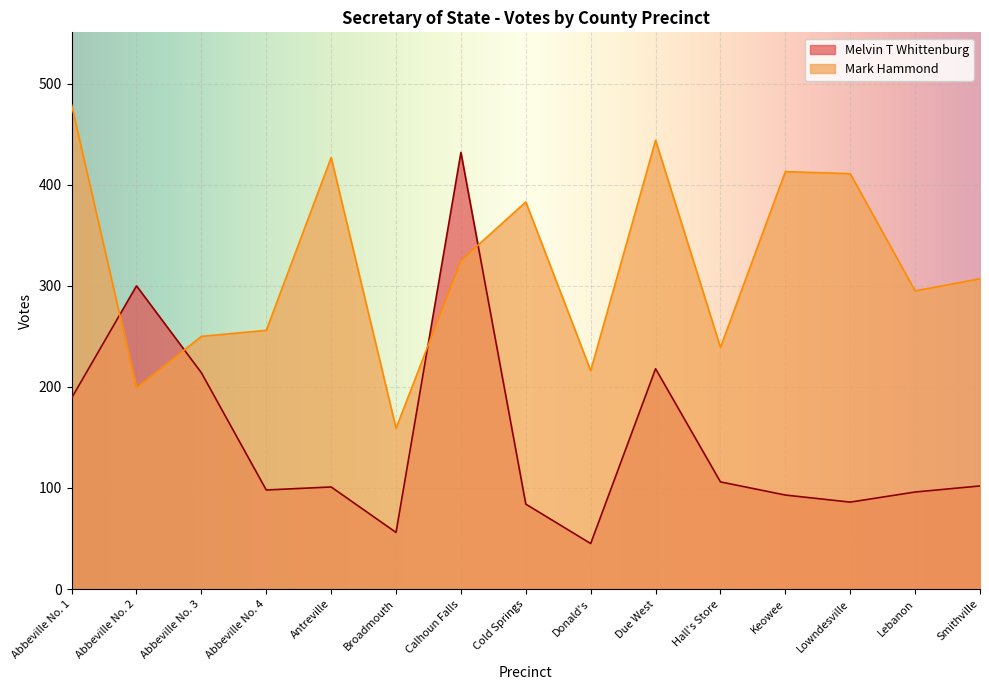

How many values in the Mark Hammond series are below 307?

7